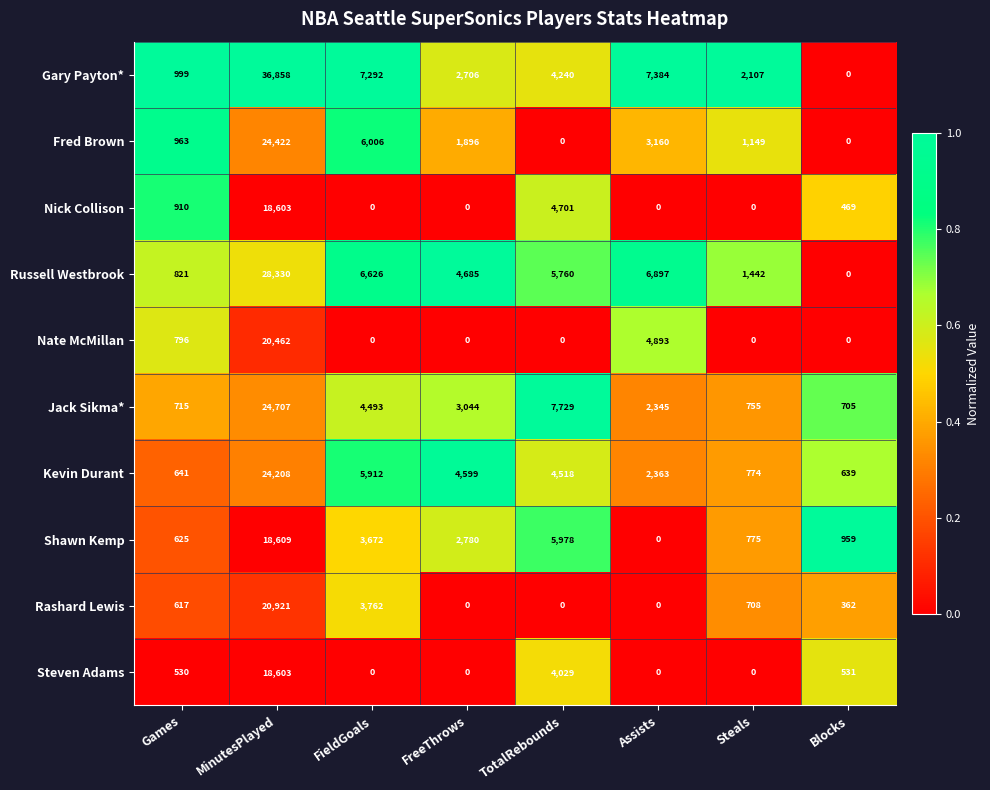

How many categories are shown in the chart?

8